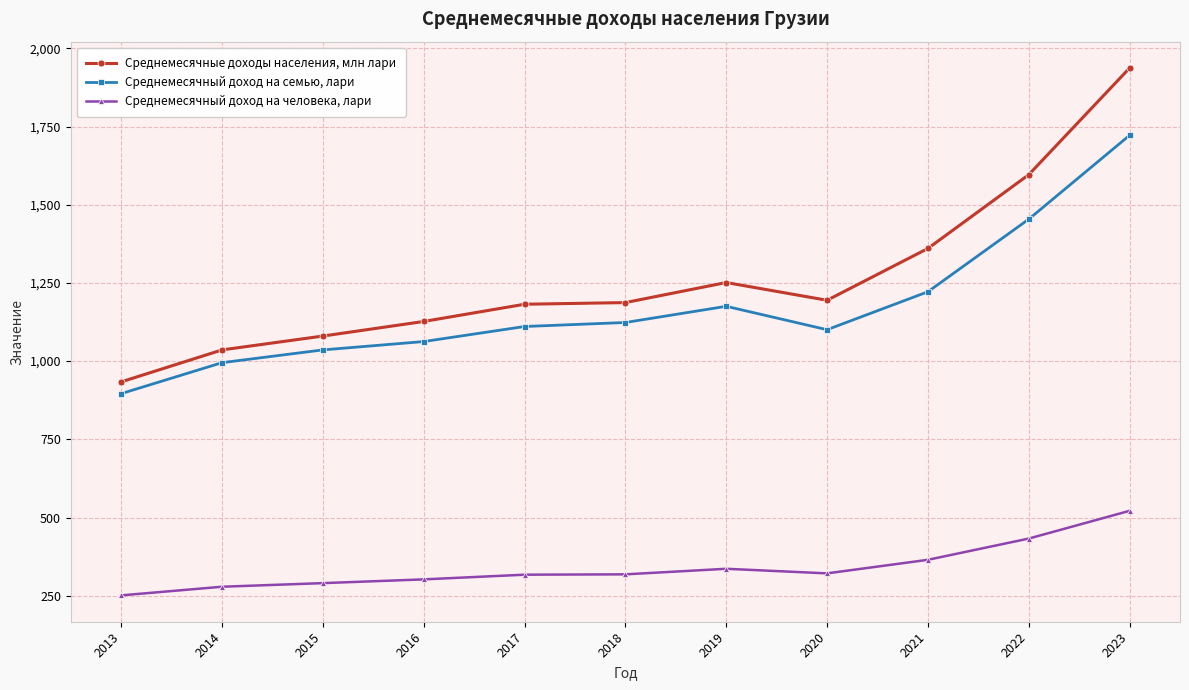

Which series has the widest spread of values?

Среднемесячные доходы населения, млн лари